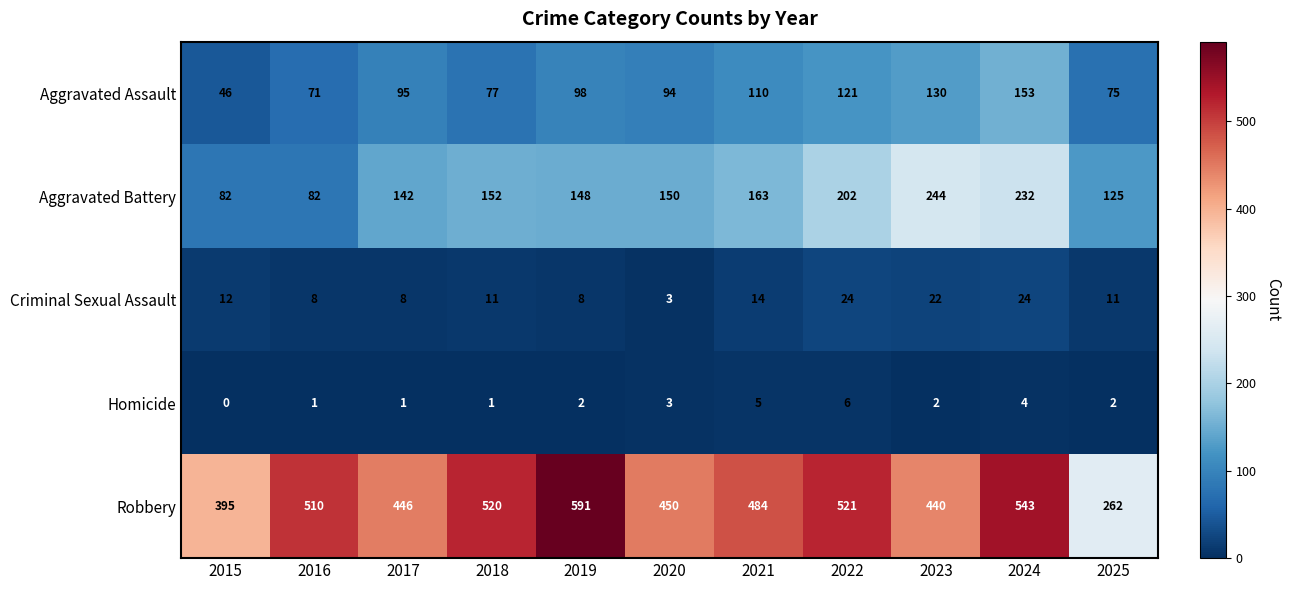

What is the difference between the Aggravated Battery values at 2024 and 2020?

82